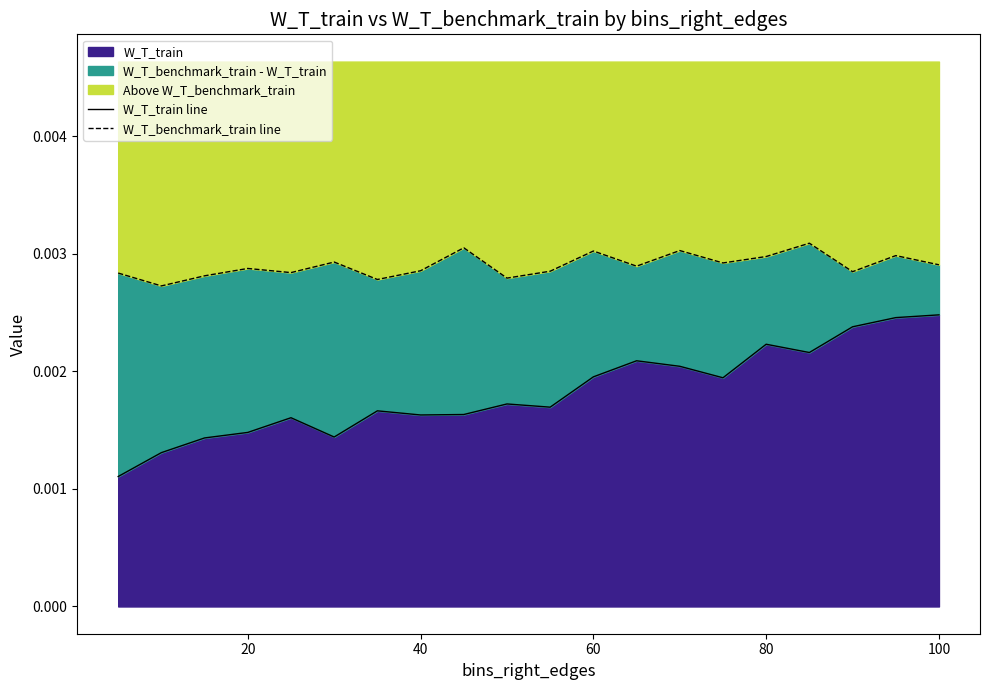

How many categories are shown in the chart?

20